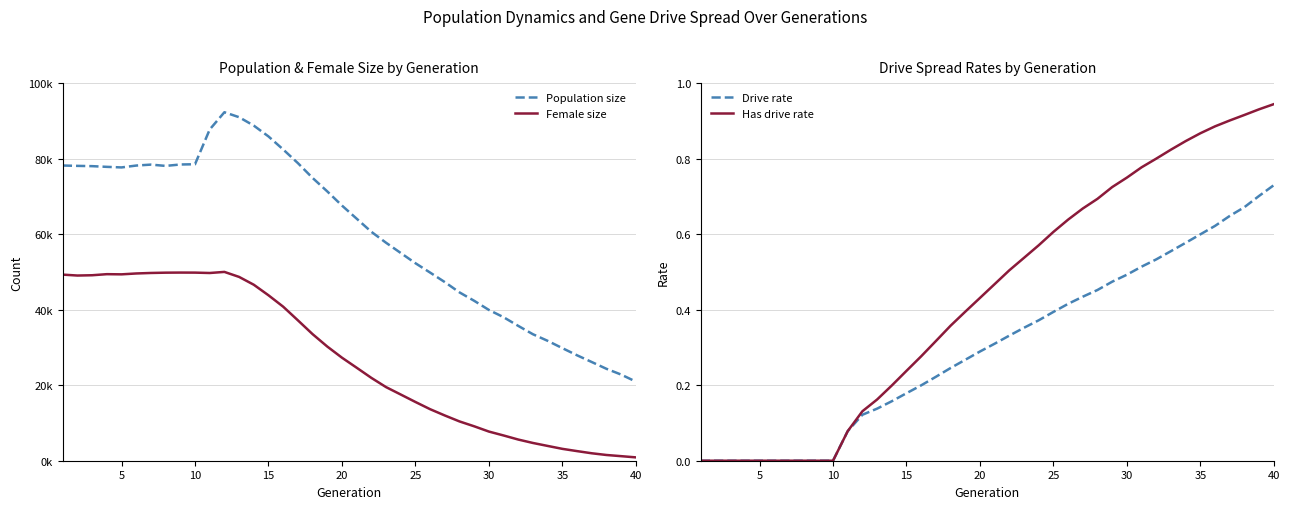

What is the maximum value for Female size?

50002.0